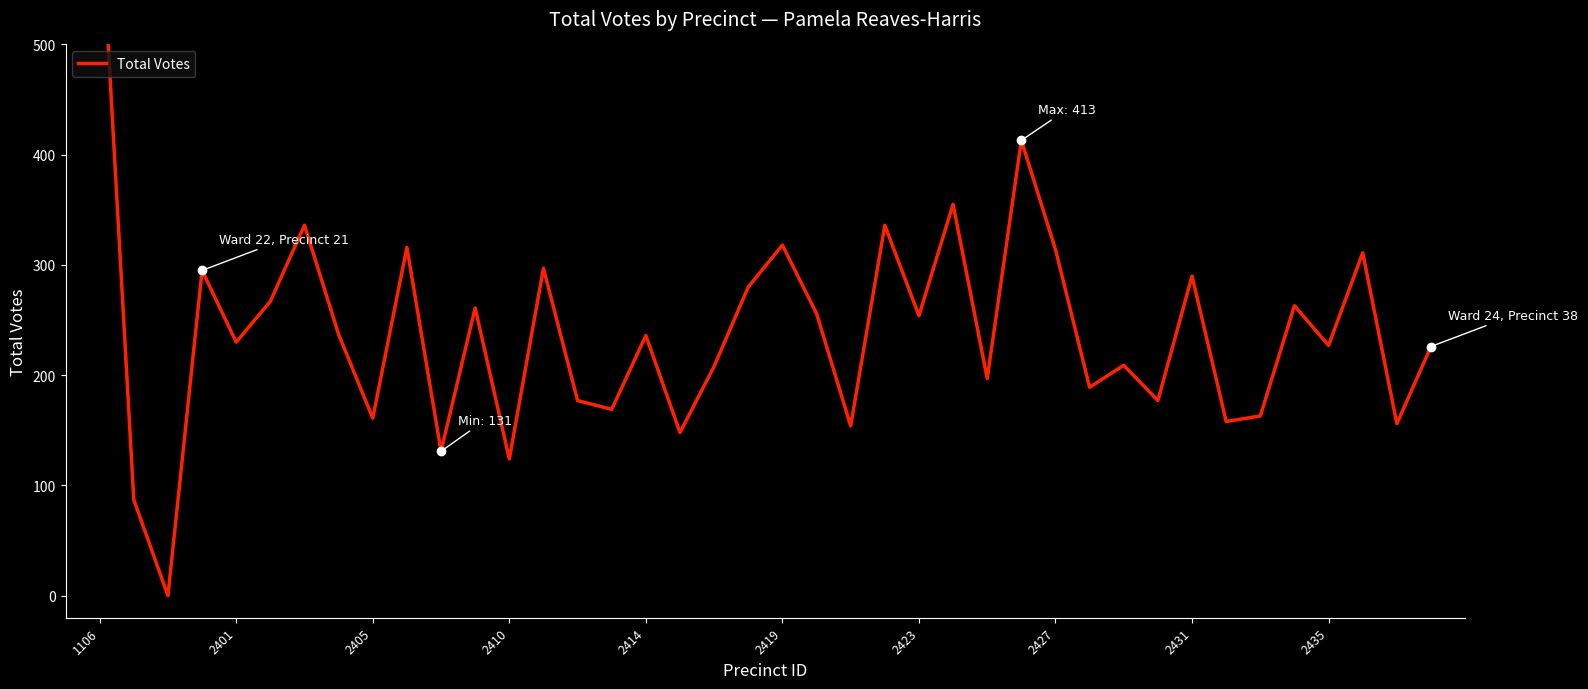

Between 33 and 38, which is larger?

33